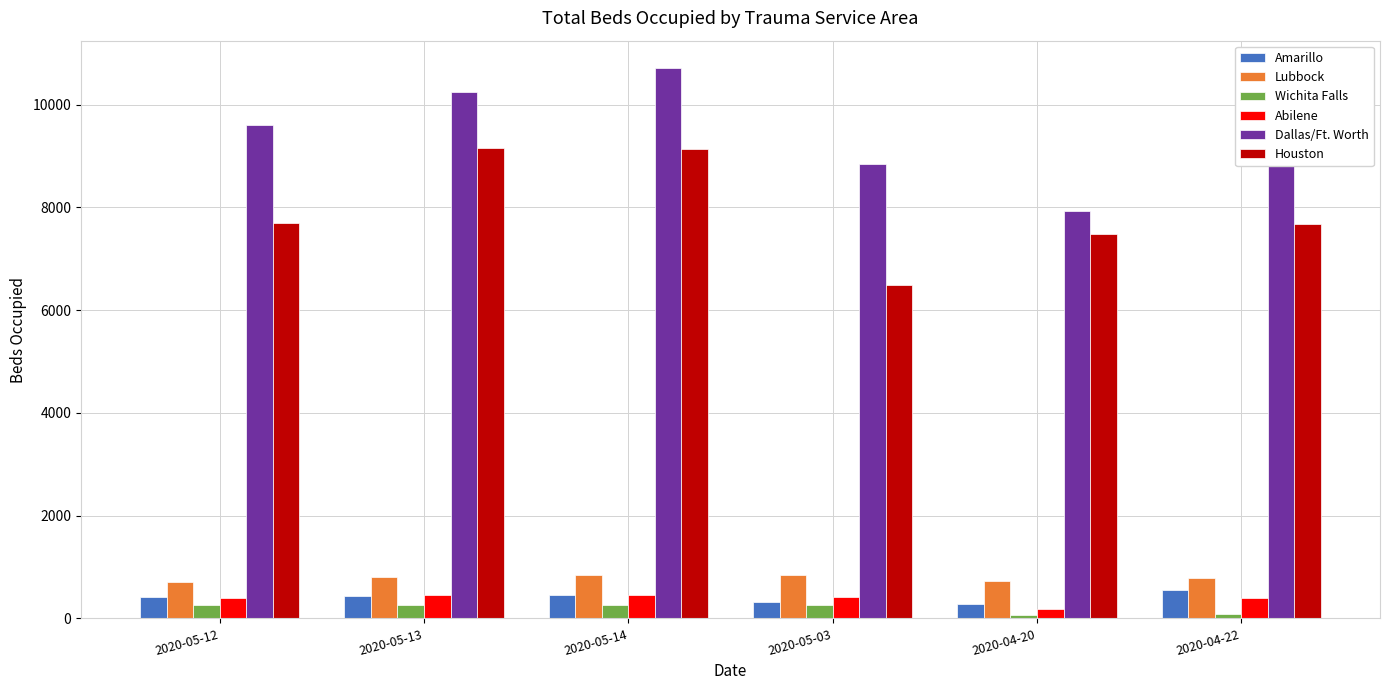

What is the total value across all series at 2020-05-12?

19073